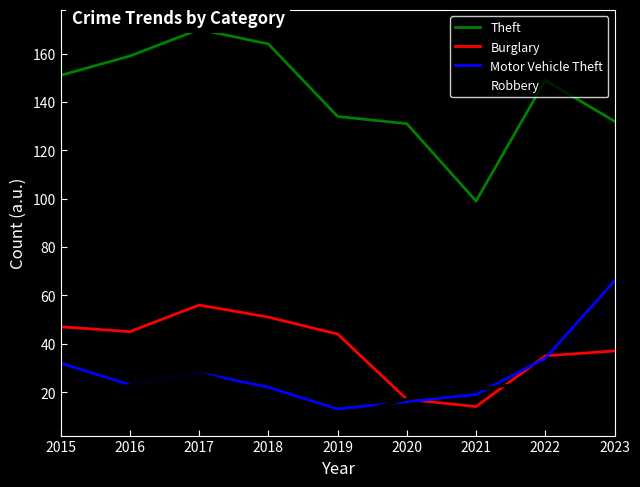

In Theft, how many points are lower than both neighbors (excluding endpoints)?

1